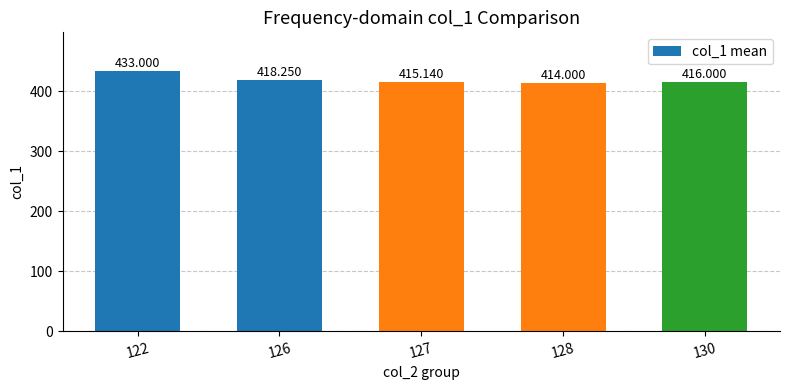

List the labels in order of value, smallest first.

128, 127, 130, 126, 122